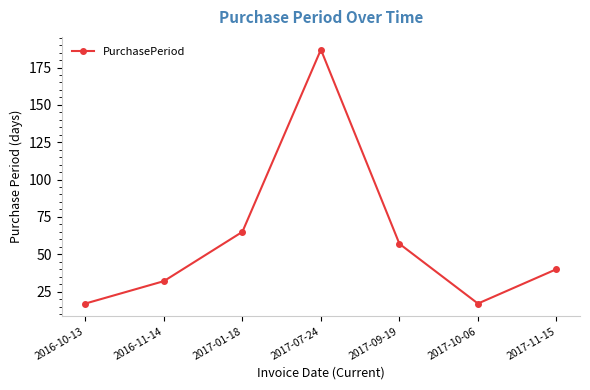

Reading left to right, extract all data points from this chart.

2016-10-13=17	2016-11-14=32	2017-01-18=65	2017-07-24=187	2017-09-19=57	2017-10-06=17	2017-11-15=40